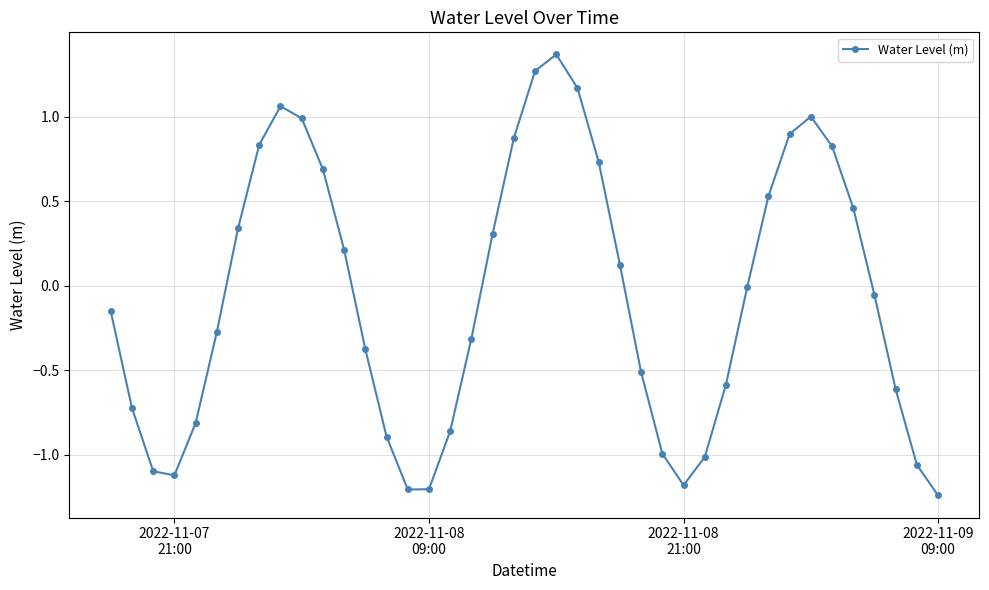

What is the value of the 6th point from the left?

-0.3